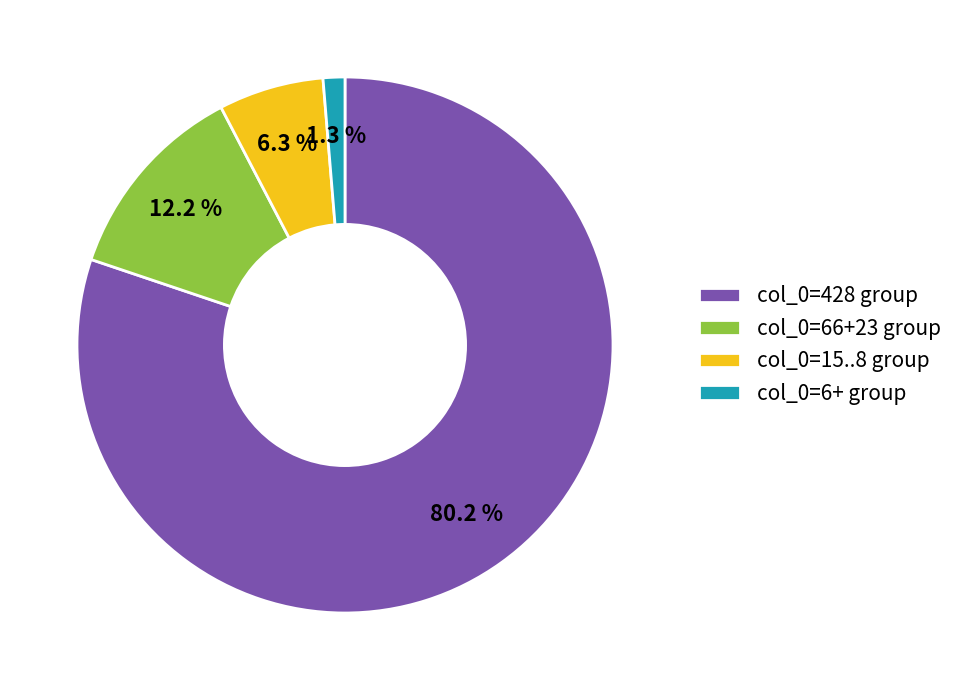

Approximately how many times larger is the value at col_0=428 group compared to col_0=66+23 group?

6.6